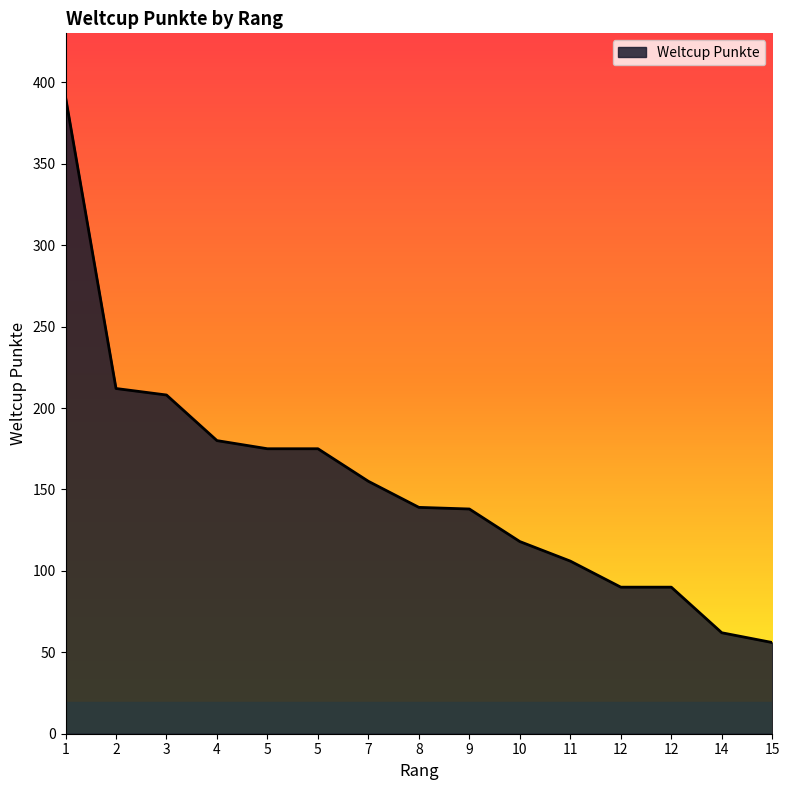

List the labels in order of value, largest first.

1, 2, 3, 4, 5, 5, 7, 8, 9, 10, 11, 12, 12, 14, 15